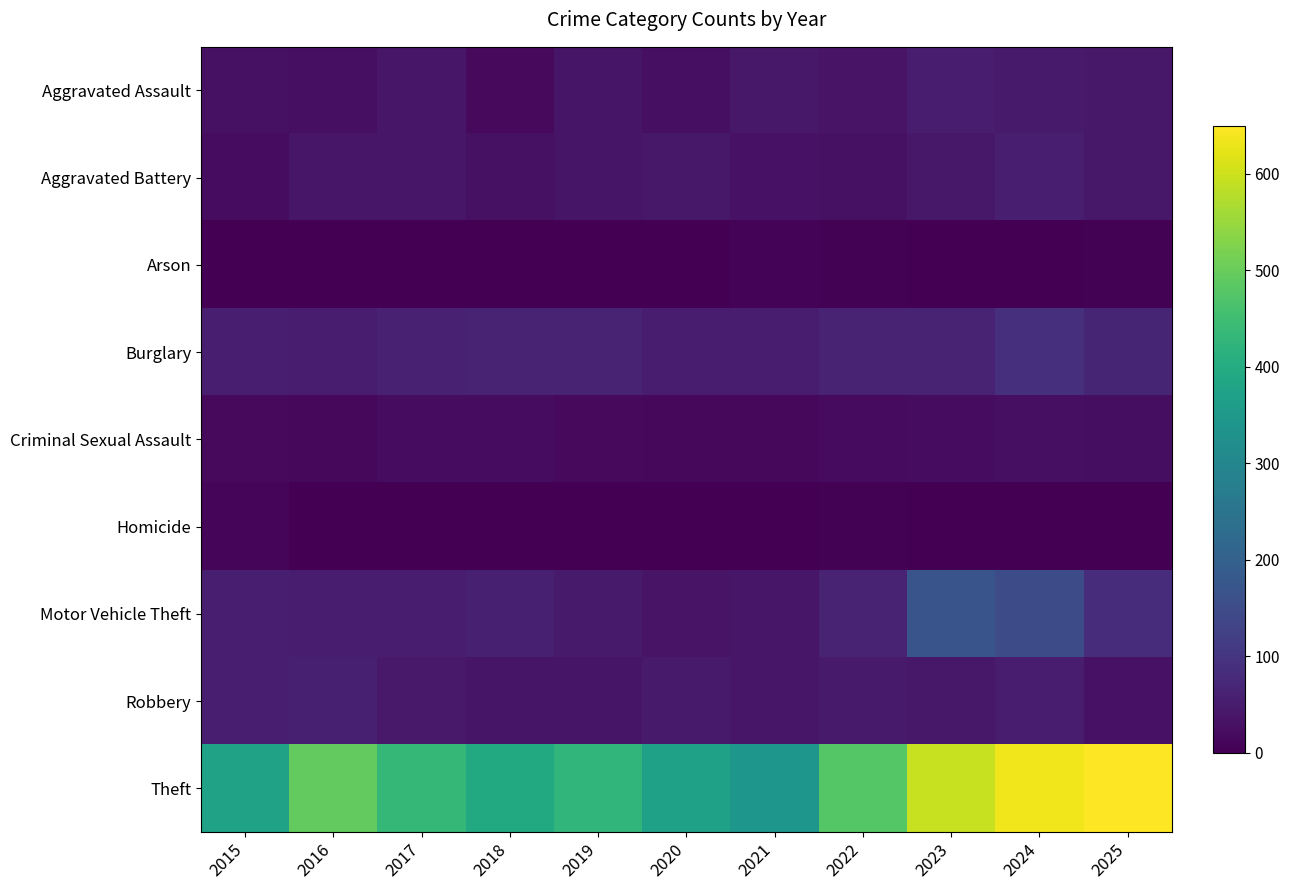

At which category is the sum across all series the highest?

2024